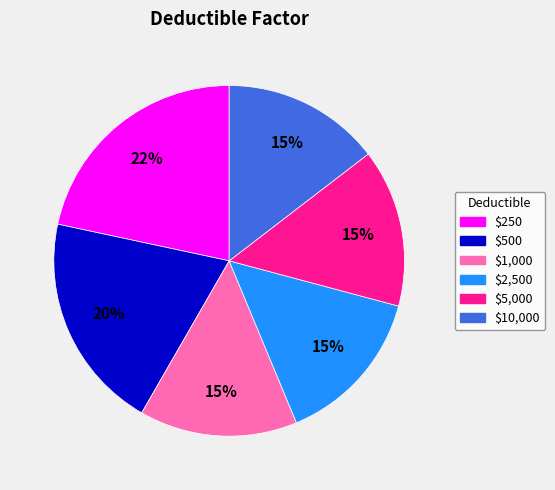

Which category has the biggest portion of the pie?

$250